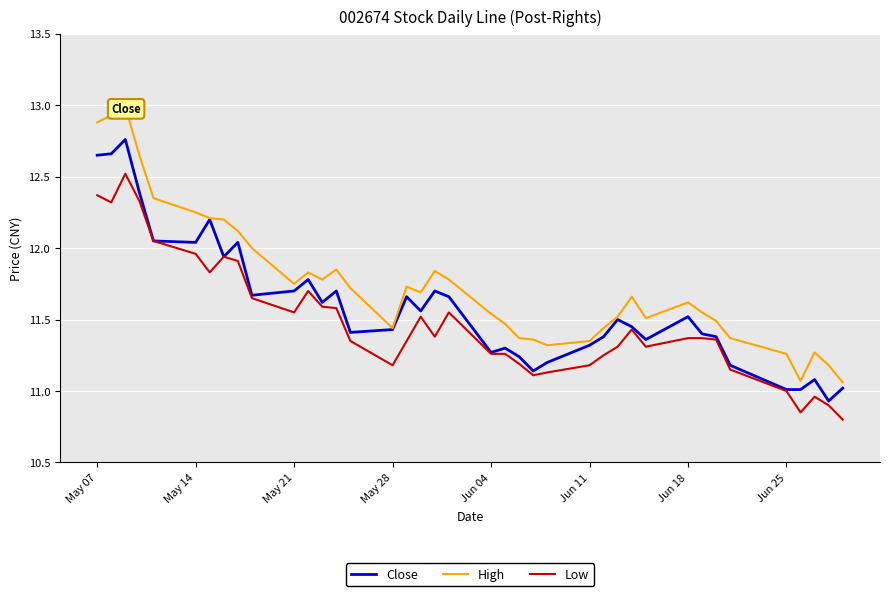

How many lines are shown in the chart?

3